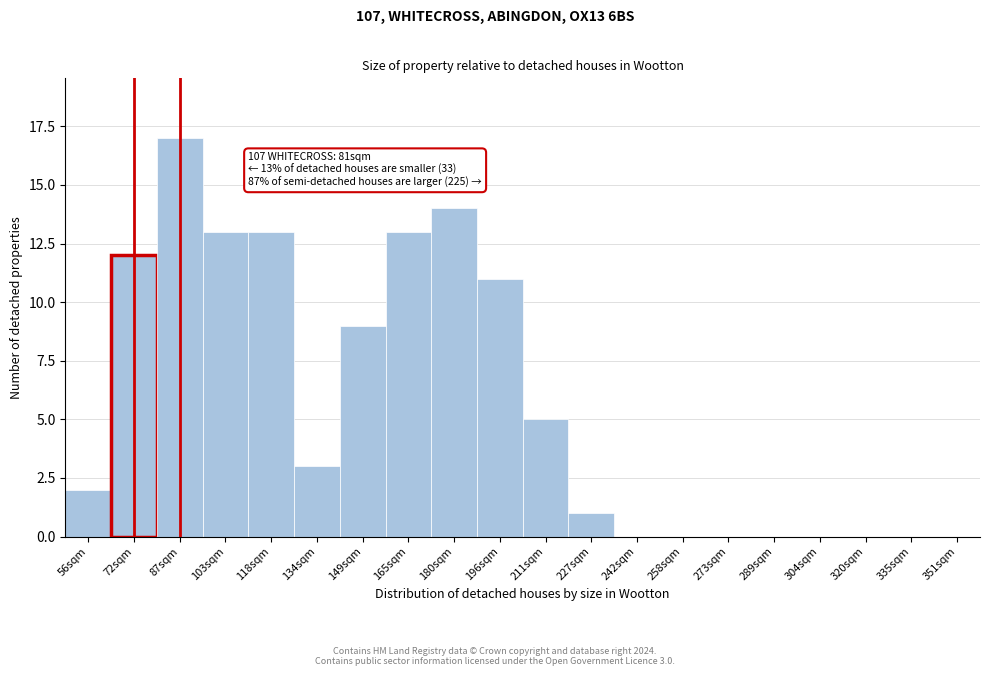

Reading left to right, list all the values displayed in this chart.

56sqm=2	72sqm=12	87sqm=17	103sqm=13	118sqm=13	134sqm=3	149sqm=9	165sqm=13	180sqm=14	196sqm=11	211sqm=5	227sqm=1	242sqm=0	258sqm=0	273sqm=0	289sqm=0	304sqm=0	320sqm=0	335sqm=0	351sqm=0